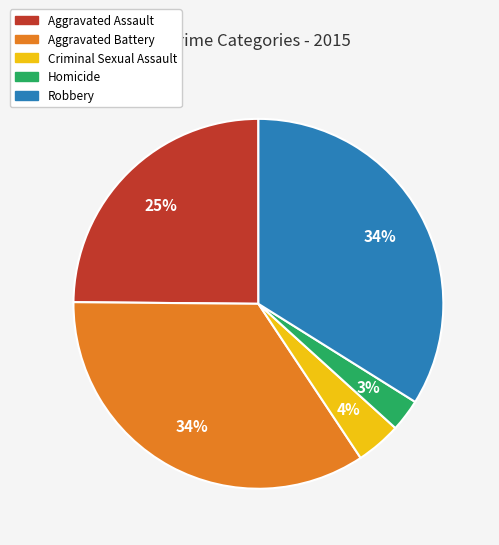

What percentage is the Criminal Sexual Assault slice, to the nearest percent?

4%